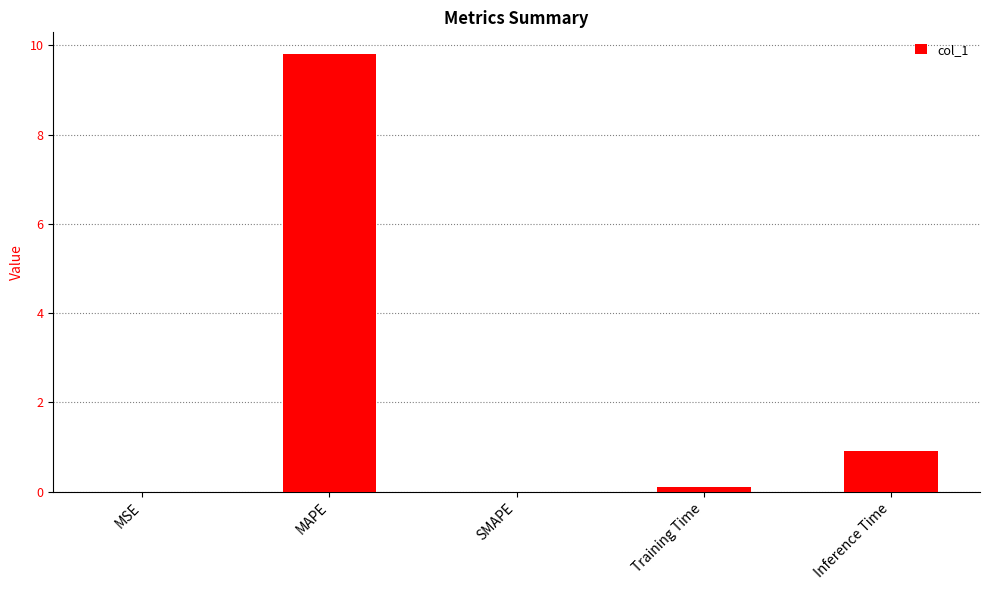

What is the difference between the values at Training Time and MAPE?

9.7